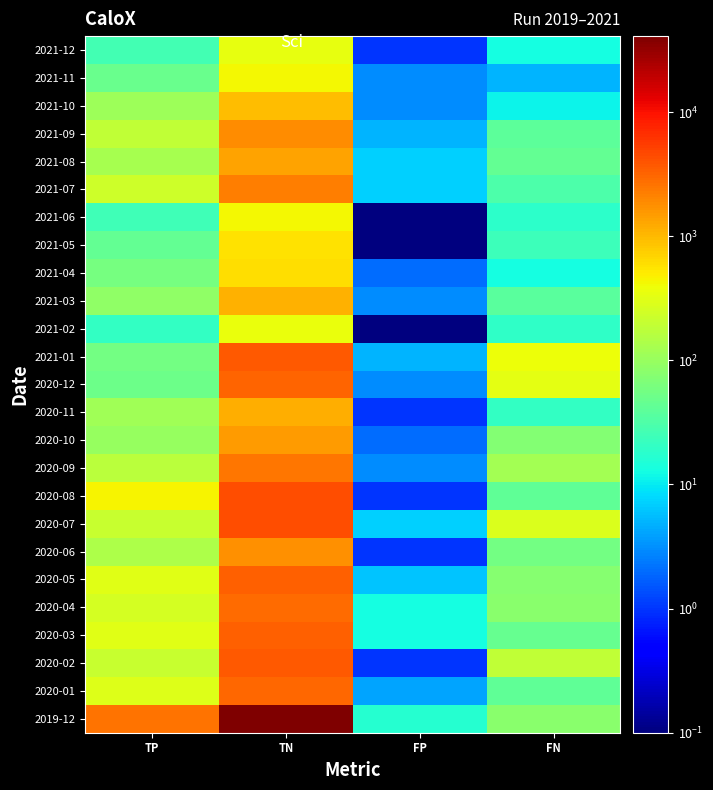

How many distinct data groups are displayed?

25